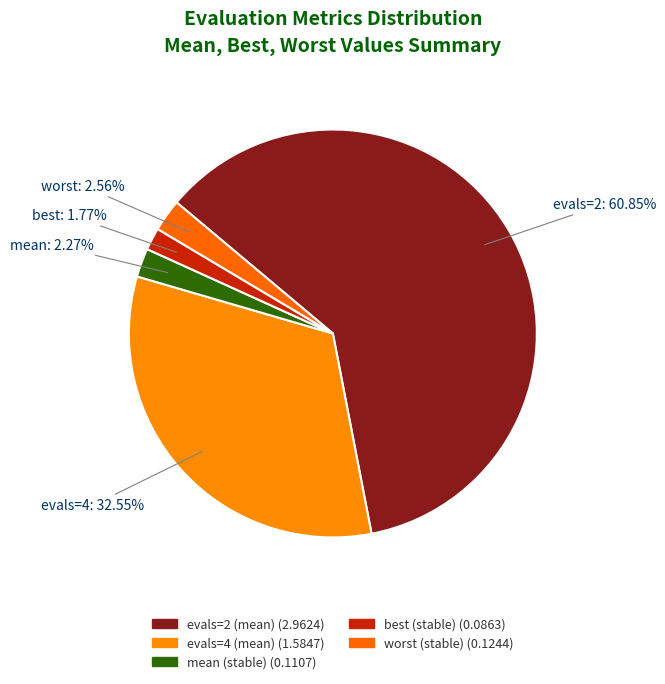

What portion of the pie excludes evals=4?

67.4%